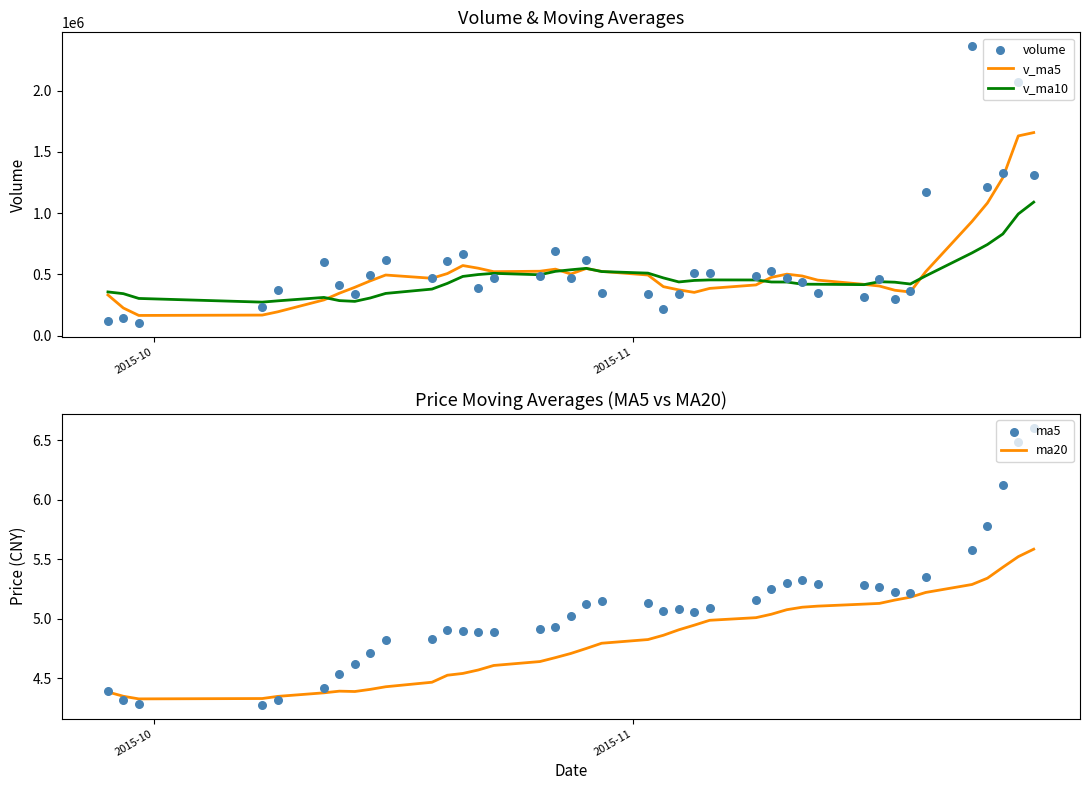

What is the highest value of the v_ma10 series?

1090238.8